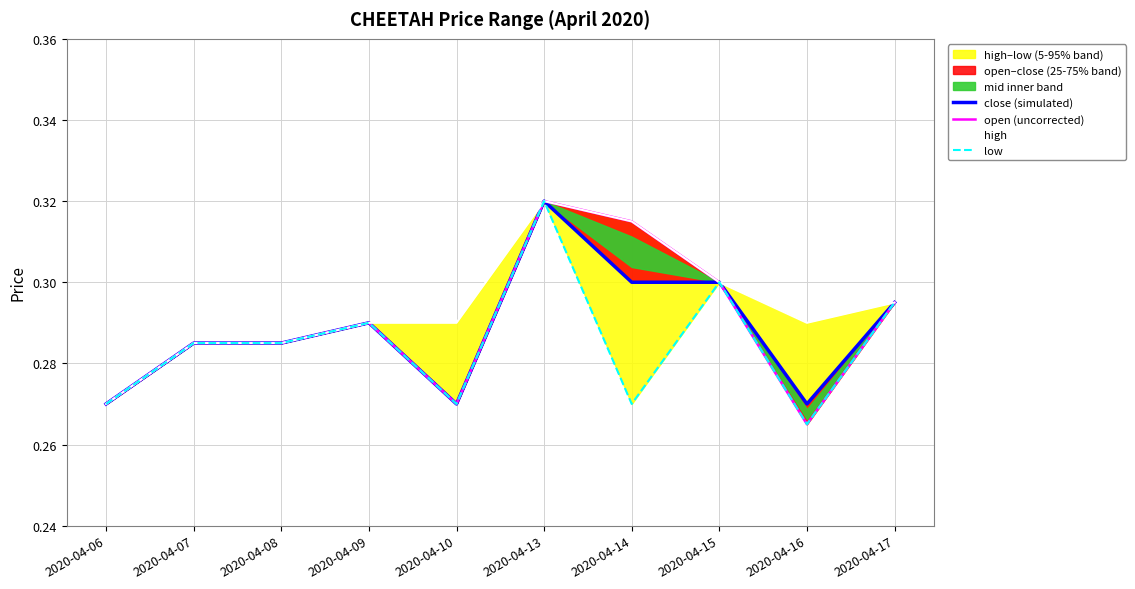

Which category has the highest value across all series?

2020-04-13